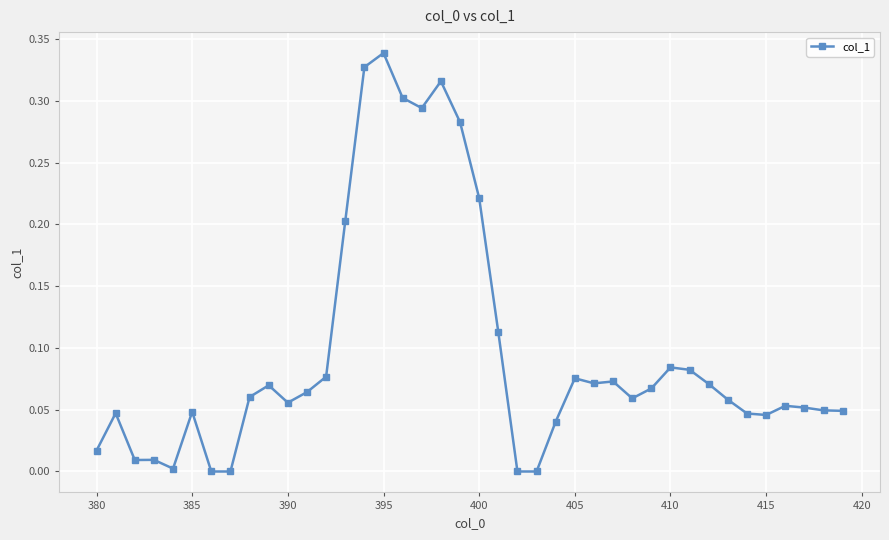

How many lines are shown in the chart?

1